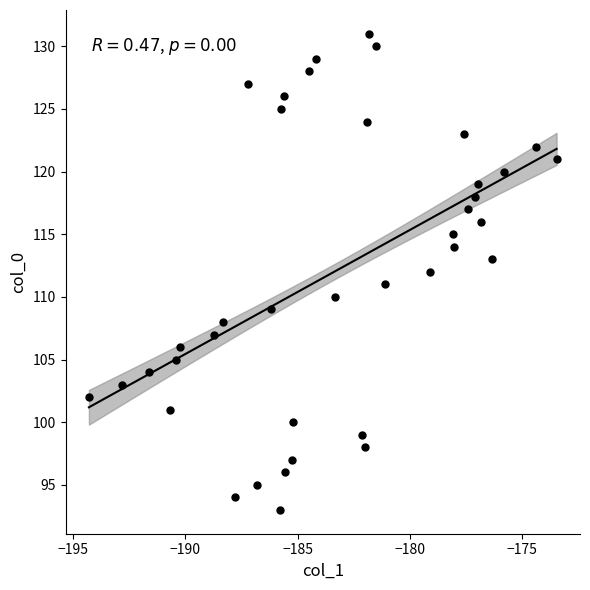

What is the range of Y values (max minus min)?

38